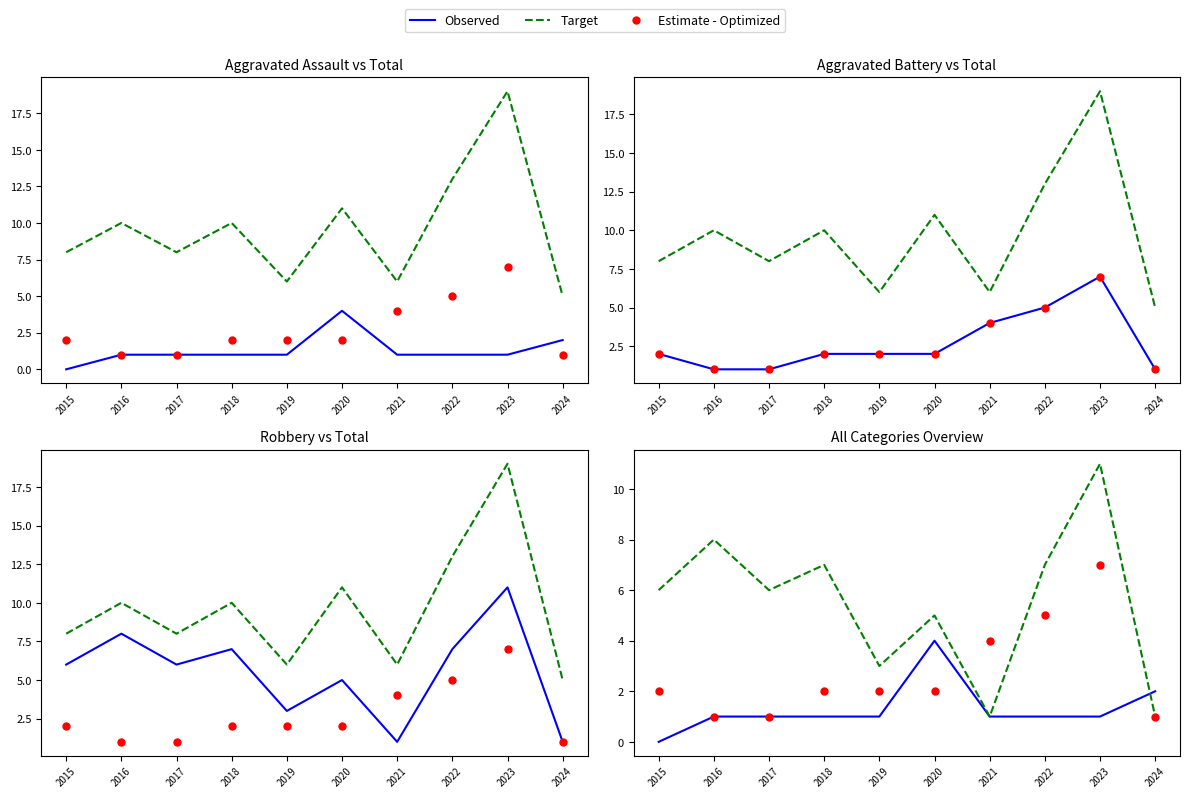

Which has a higher value, 2016 or 2022?

2016